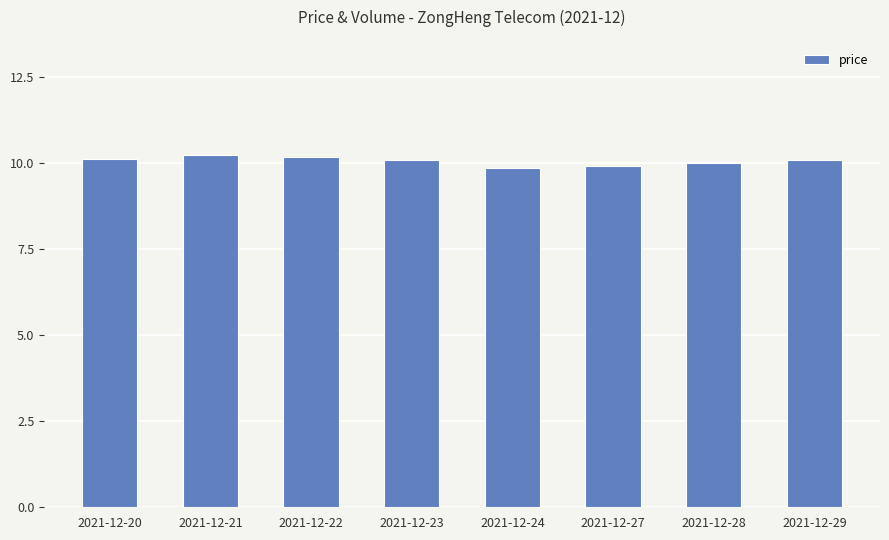

Reading right to left, extract all data points from this chart.

10.1	10.0	9.9	9.9	10.1	10.2	10.2	10.1